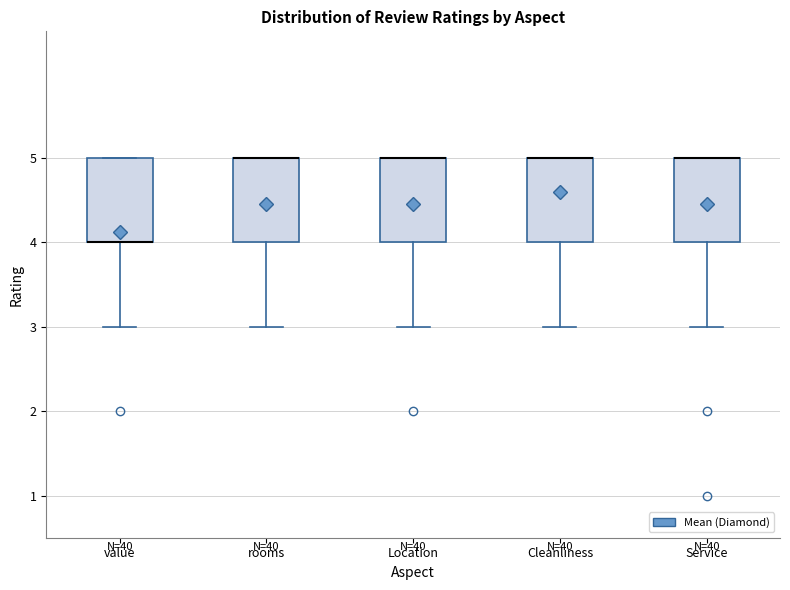

Reading left to right, read every box against the y-axis: the position of its median line, the range the box covers, and the ends of its whiskers. The values are not printed on the chart, so give them approximately, as read against the axis.

value: median 4 (drawn on the box's lower edge), box 4 to 5, whiskers 3 to 5
rooms: median 5 (drawn on the box's upper edge), box 4 to 5, whiskers 3 to 5
Location: median 5 (drawn on the box's upper edge), box 4 to 5, whiskers 3 to 5
Cleanliness: median 5 (drawn on the box's upper edge), box 4 to 5, whiskers 3 to 5
Service: median 5 (drawn on the box's upper edge), box 4 to 5, whiskers 3 to 5